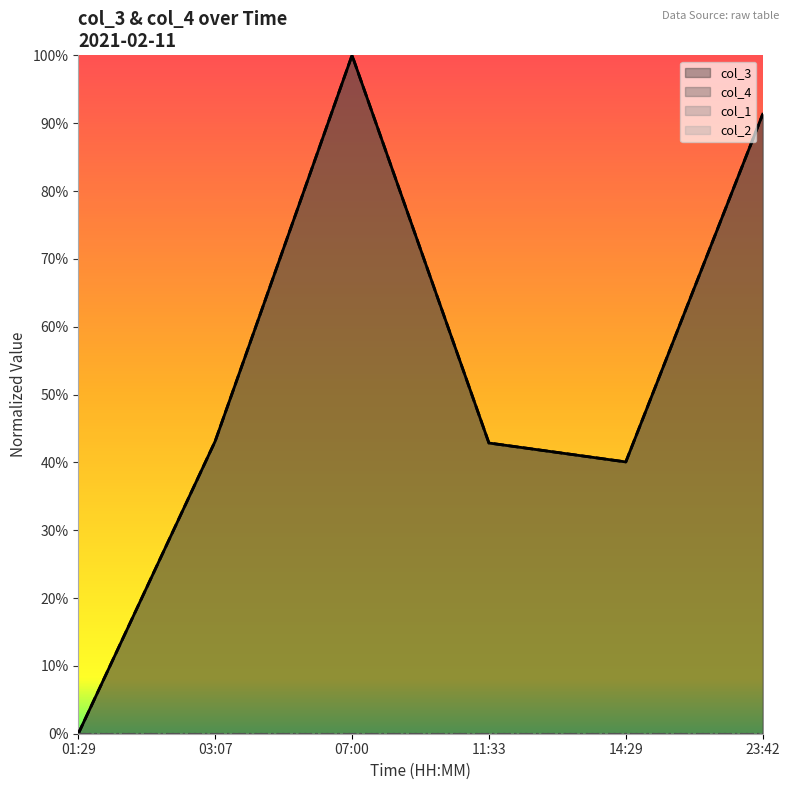

At which category is the sum across all series the highest?

07:00